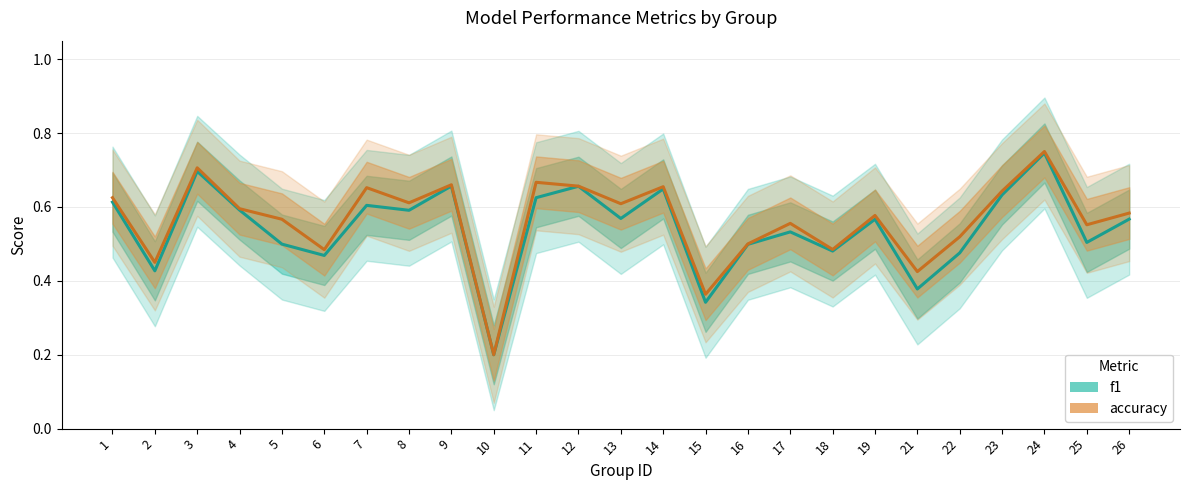

Reading left to right, what are all the values shown in this chart?

f1: 1=0.6	2=0.4	3=0.7	4=0.6	5=0.5	6=0.5	7=0.6	8=0.6	9=0.7	10=0.2	11=0.6	12=0.7	13=0.6	14=0.6	15=0.3	16=0.5	17=0.5	18=0.5	19=0.6	21=0.4	22=0.5	23=0.6	24=0.7	25=0.5	26=0.6
accuracy: 1=0.6	2=0.5	3=0.7	4=0.6	5=0.6	6=0.5	7=0.7	8=0.6	9=0.7	10=0.2	11=0.7	12=0.7	13=0.6	14=0.7	15=0.4	16=0.5	17=0.6	18=0.5	19=0.6	21=0.4	22=0.5	23=0.6	24=0.8	25=0.6	26=0.6